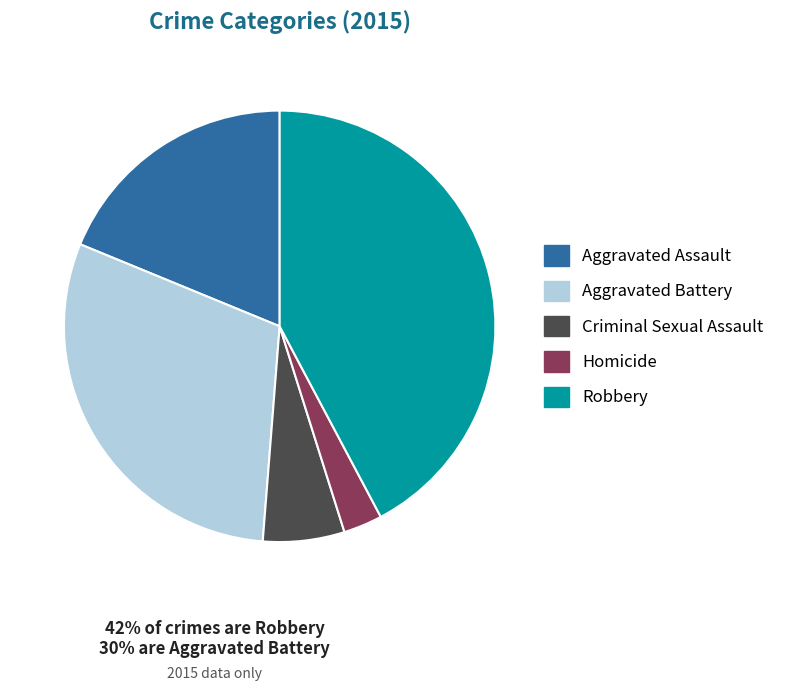

Approximately how many times larger is the value at Aggravated Assault compared to Homicide?

6.5